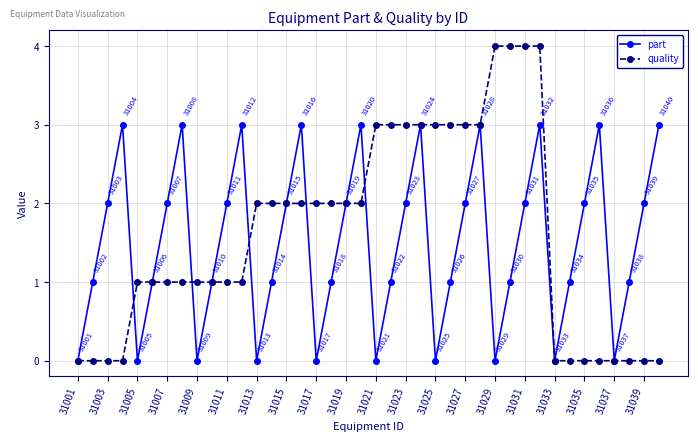

Which series has the widest spread of values?

quality